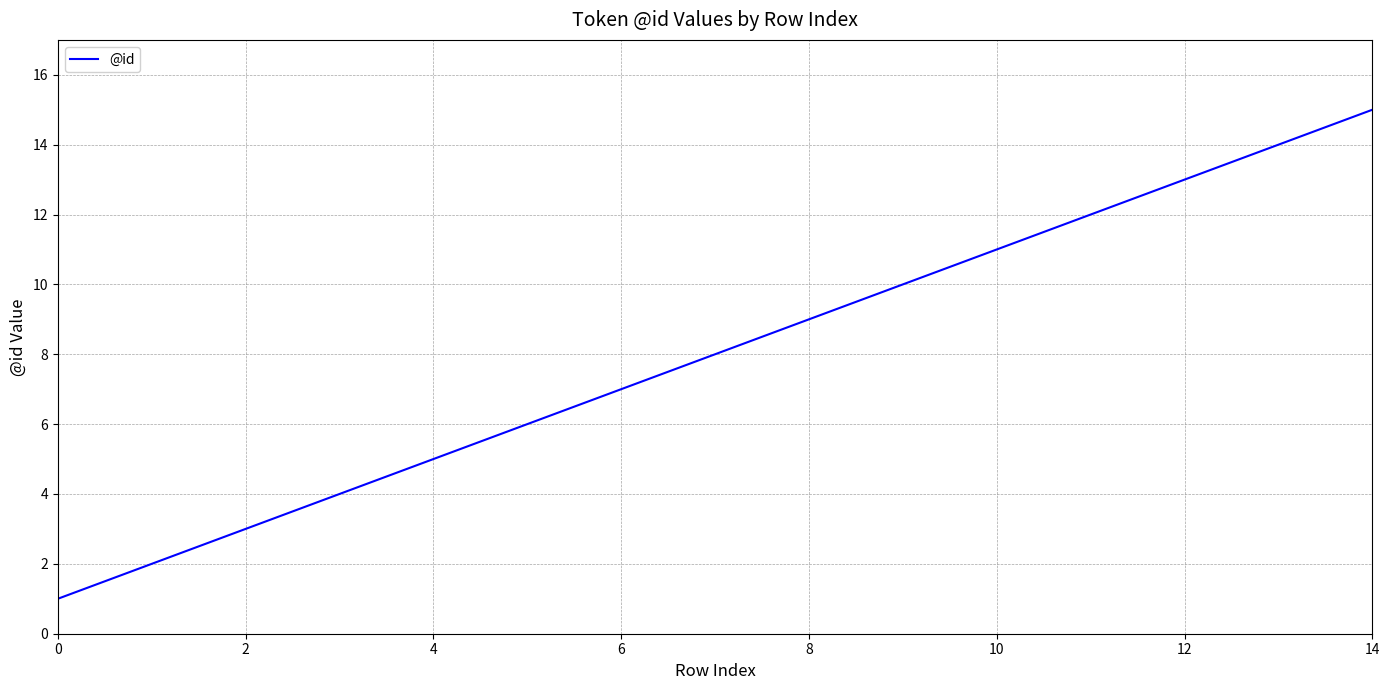

What is the greatest value displayed?

15